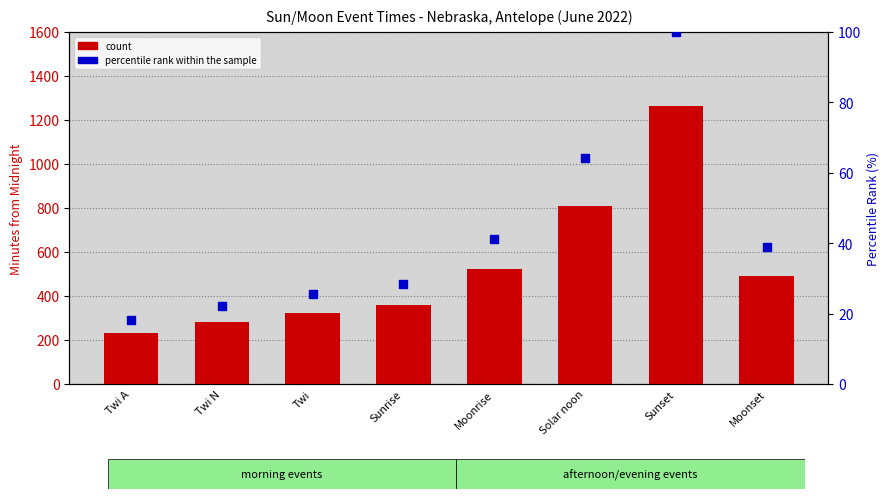

At which category is the sum across all series the highest?

Sunset